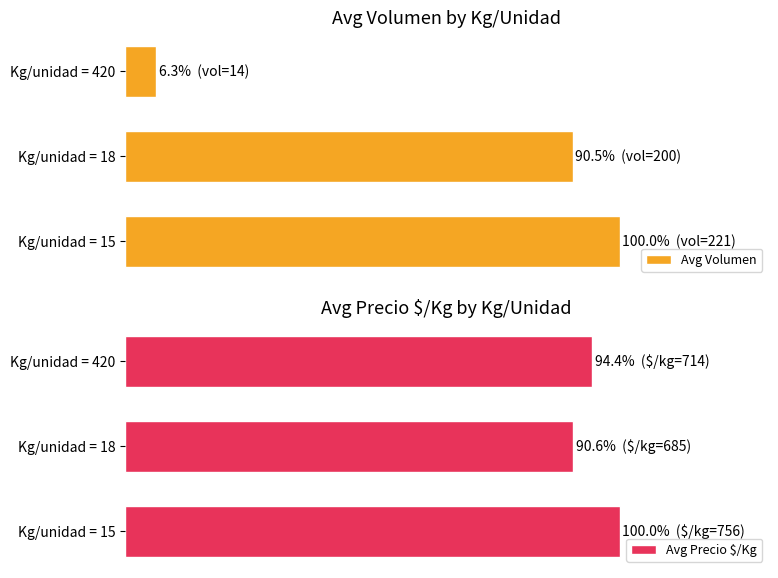

Rank the categories by Avg Precio $/Kg value from highest to lowest.

Kg/unidad = 15, Kg/unidad = 420, Kg/unidad = 18